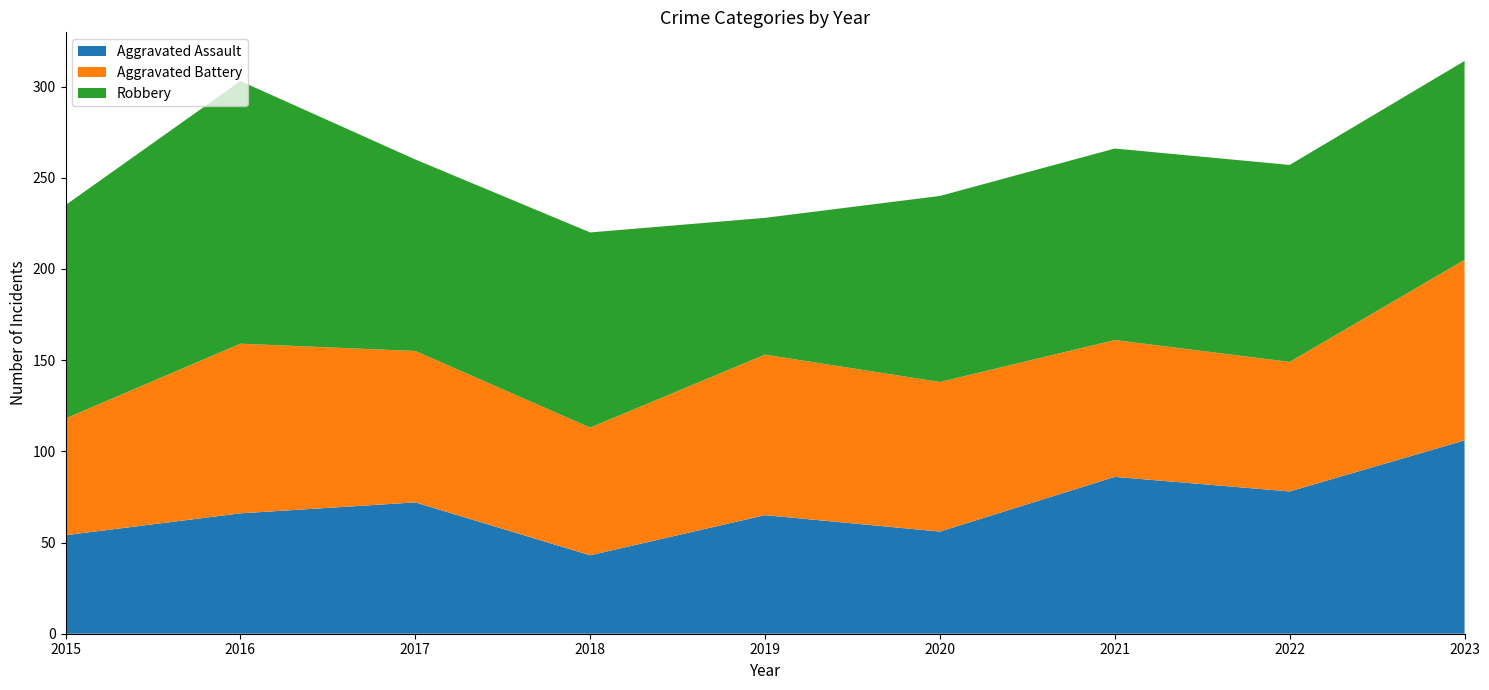

Reading left to right, transcribe all the data shown in this chart.

Aggravated Assault: 54	66	72	43	65	56	86	78	106
Aggravated Battery: 64	93	83	70	88	82	75	71	99
Robbery: 117	144	105	107	75	102	105	108	109